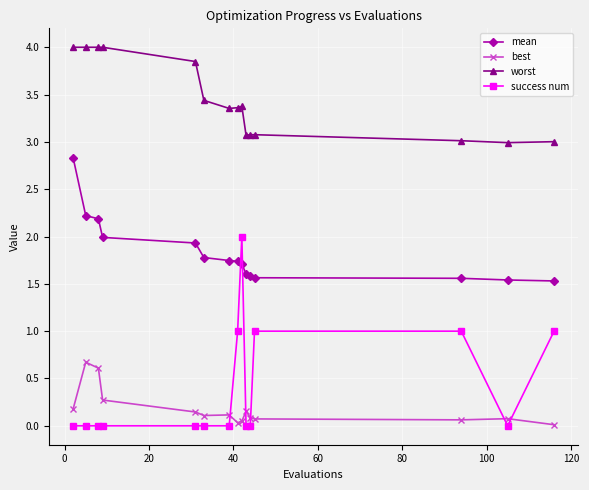

What is the average value of the mean series?

1.8